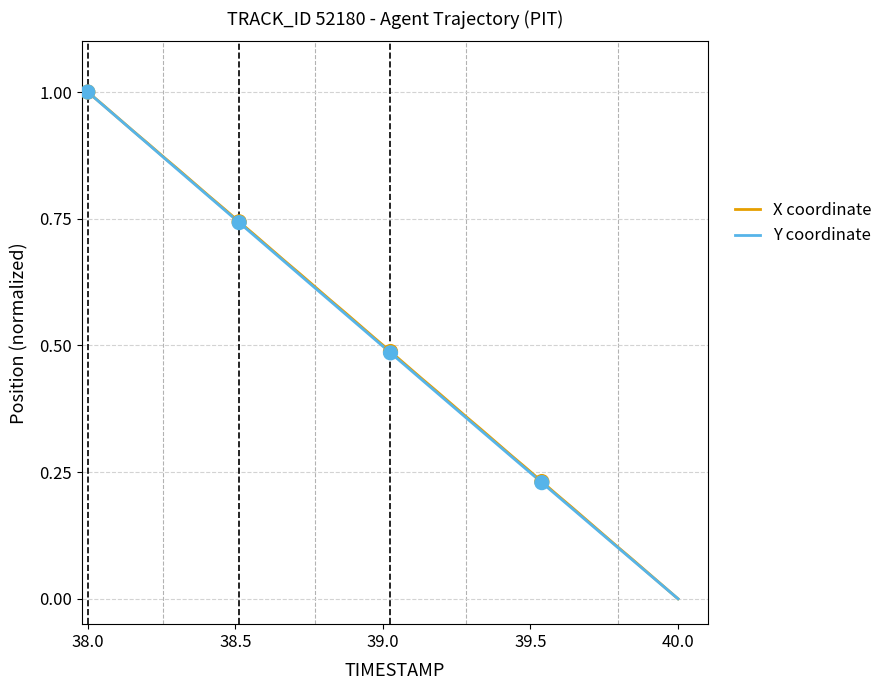

How many lines are shown in the chart?

2